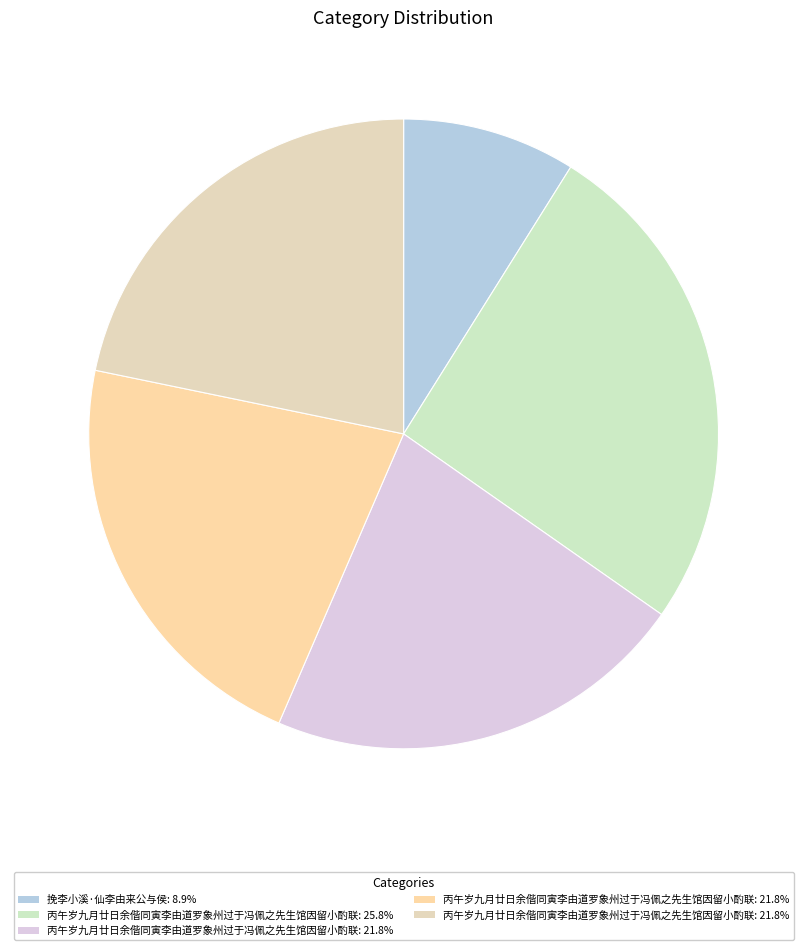

Count the number of slices in the pie.

5